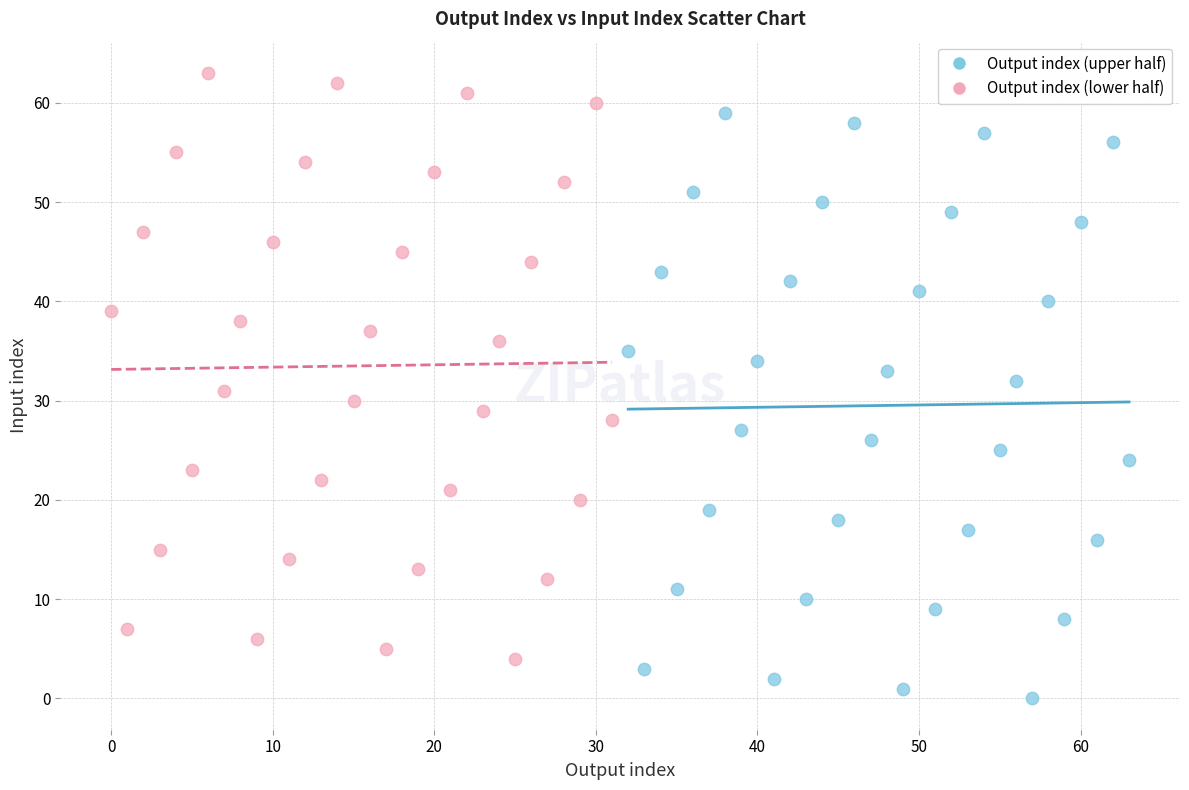

What are all the series names shown in the legend?

Output index (upper half), Output index (lower half)